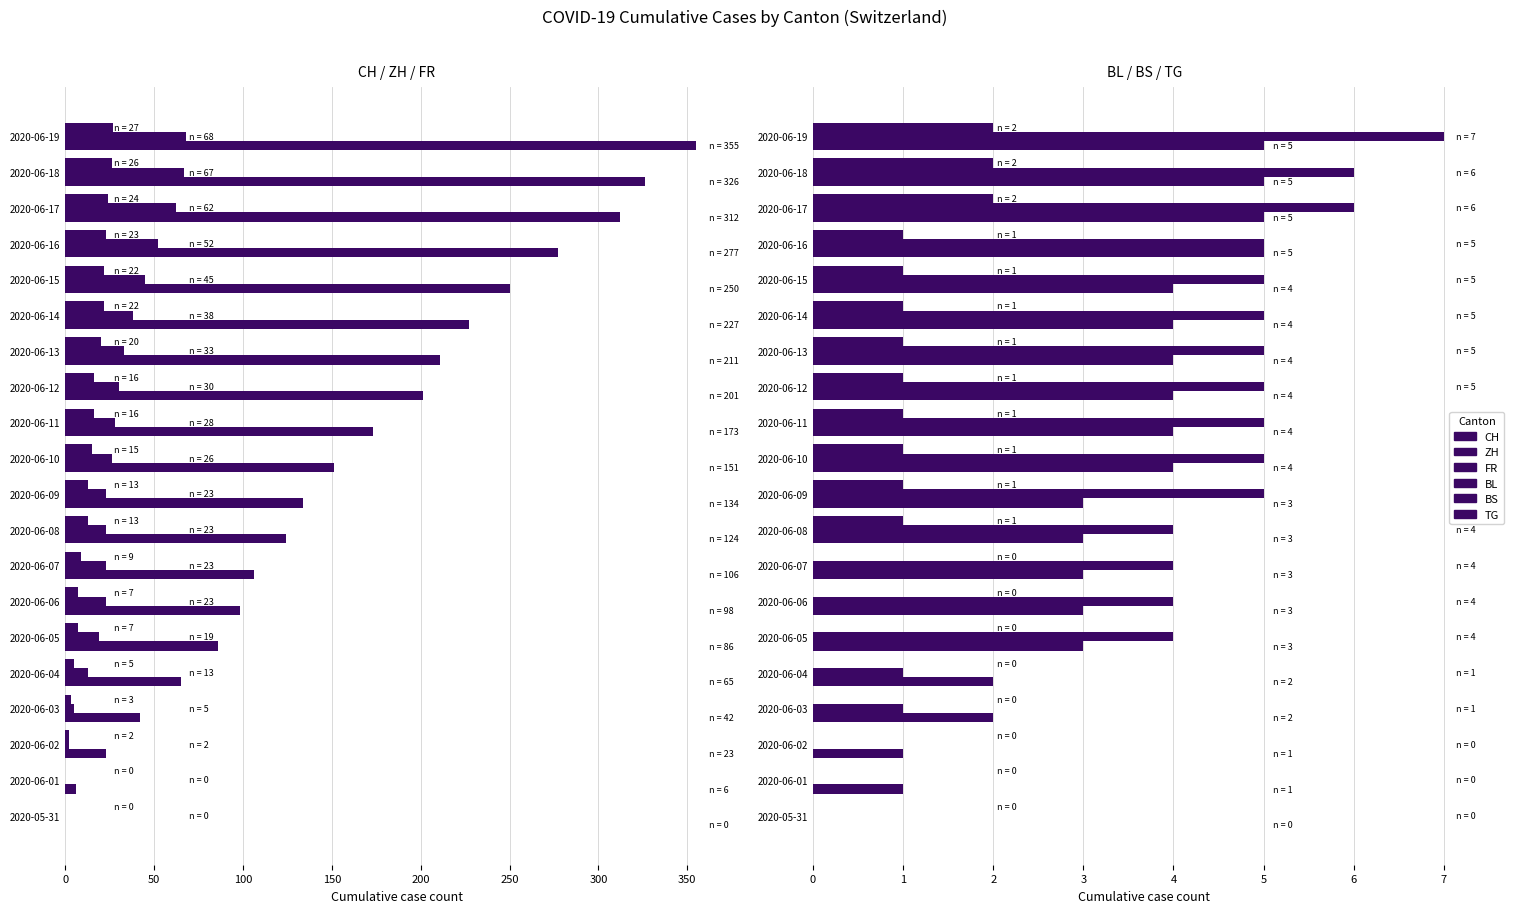

What is the value of the BS bar at the 14th from the left?

5